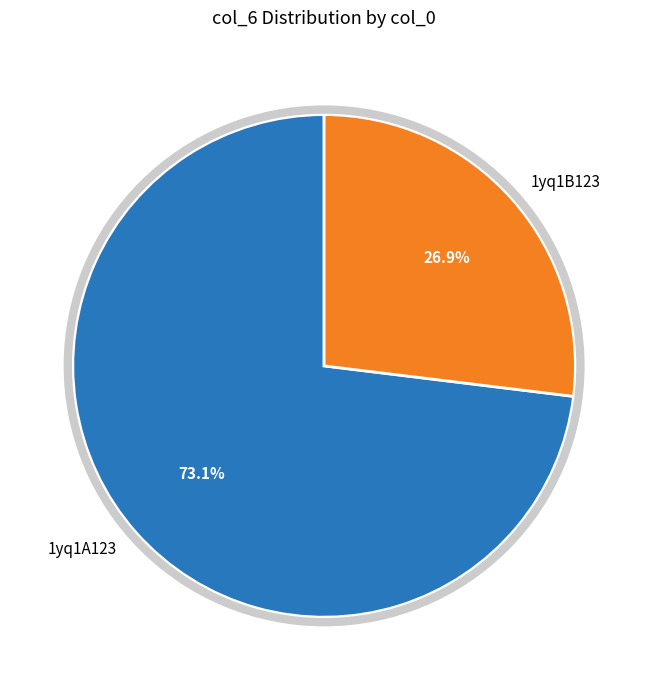

Combined, do 1yq1A123 and 1yq1B123 account for over 50%?

Yes